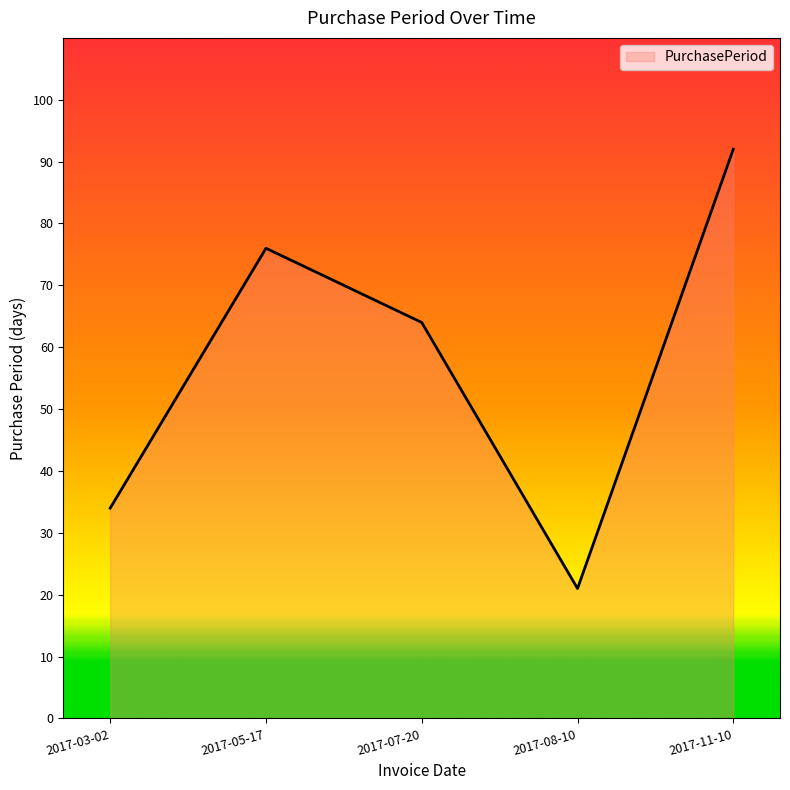

Rank the categories by value from lowest to highest.

2017-08-10, 2017-03-02, 2017-07-20, 2017-05-17, 2017-11-10